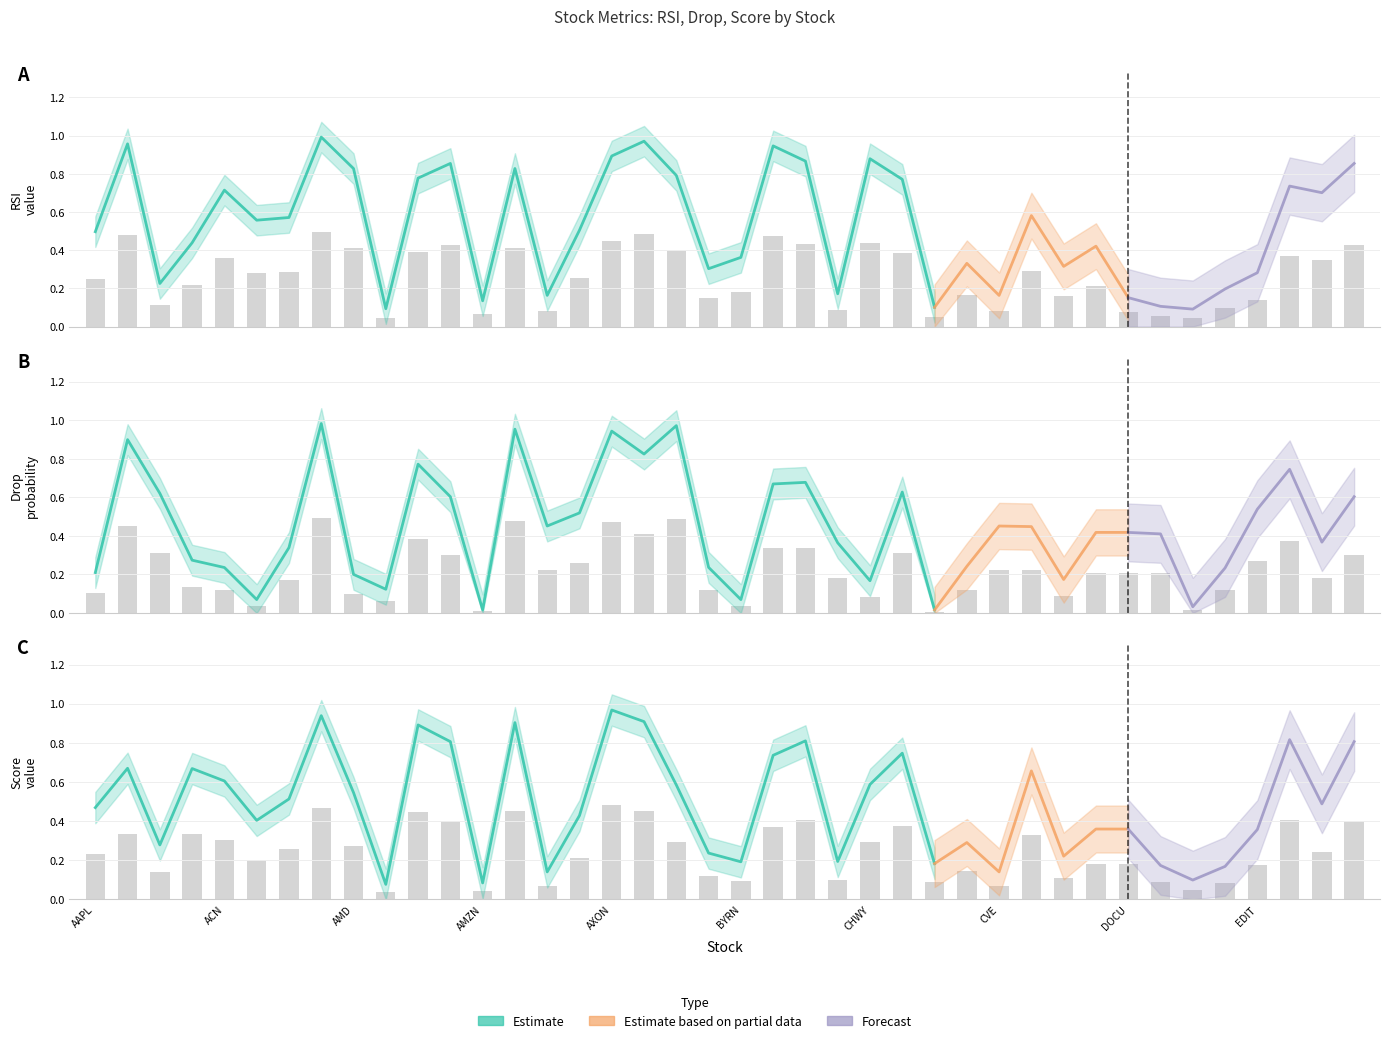

Which category has the highest value in the drop series?

AGI